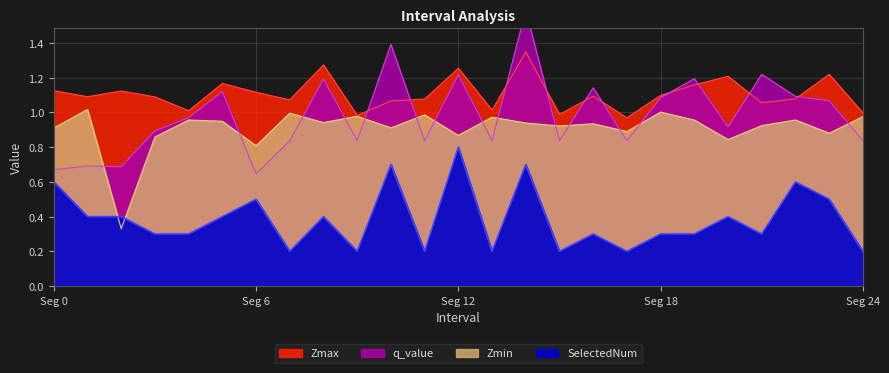

How many lines are shown in the chart?

4